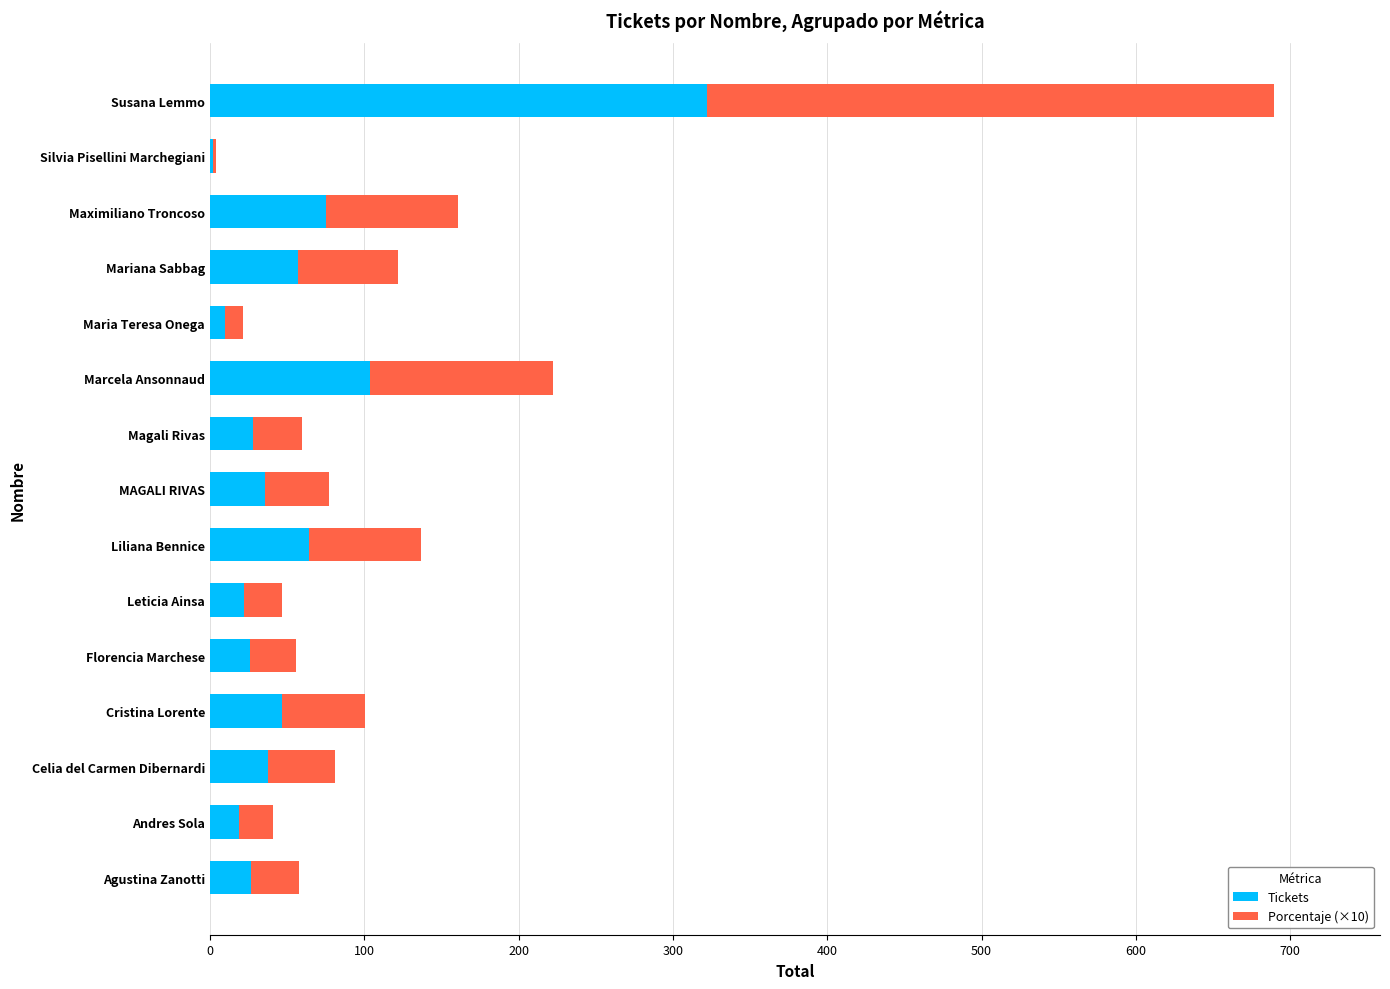

Which category has the highest value in the Tickets series?

Susana Lemmo